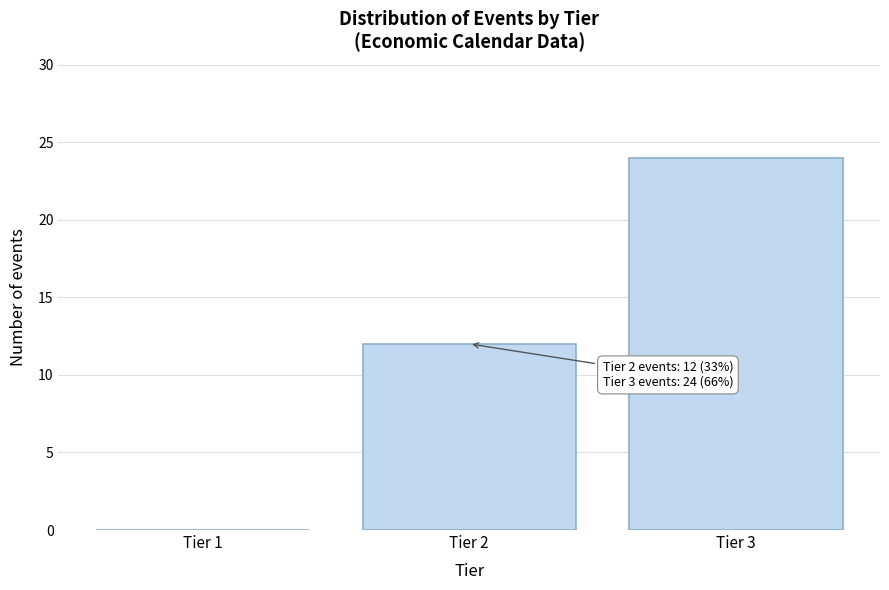

Reading left to right, transcribe all the data shown in this chart.

Tier 1=0	Tier 2=12	Tier 3=24